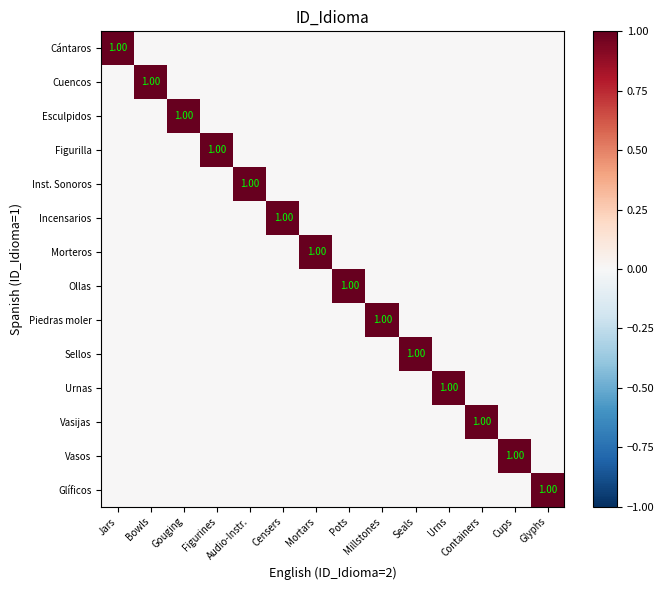

At which category is the sum across all series the highest?

Jars